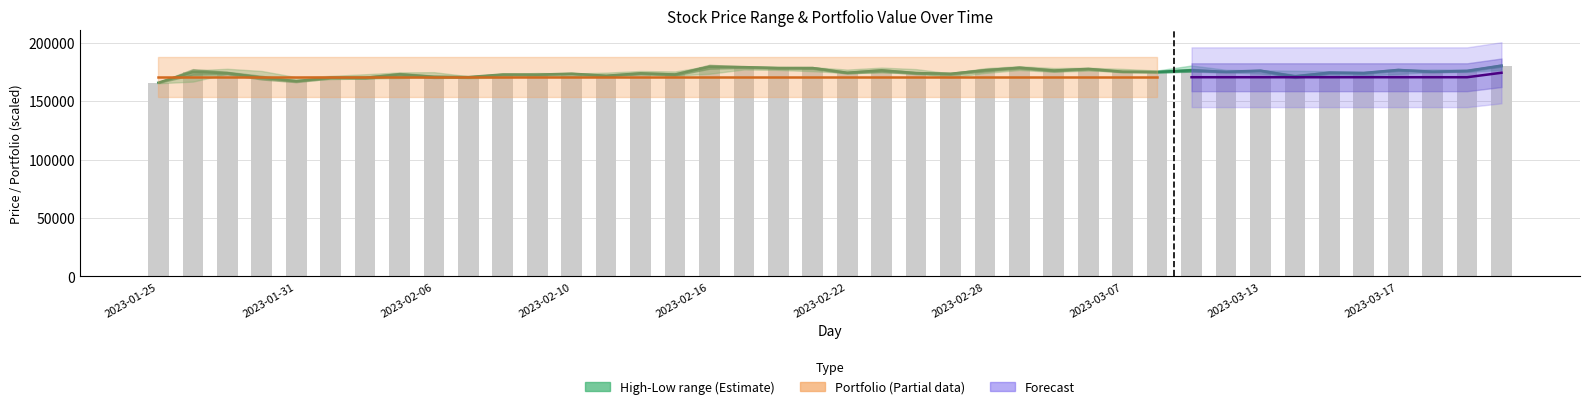

Which series has the largest total across all categories?

High